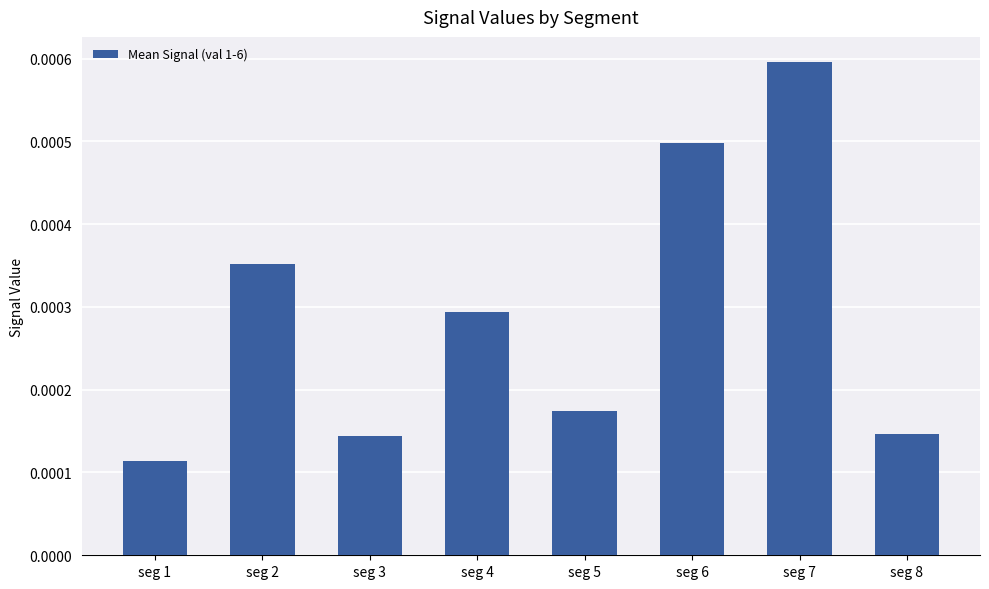

Between seg 3 and seg 5, which is larger?

seg 5